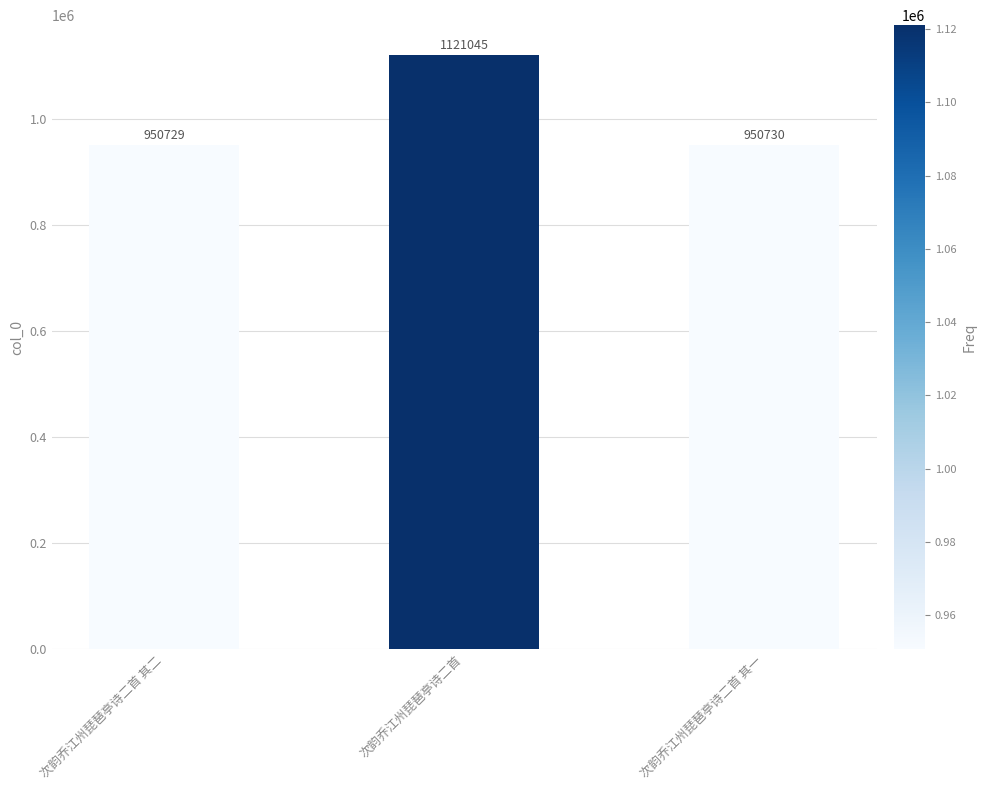

What is the value of the 1st bar from the left?

950729